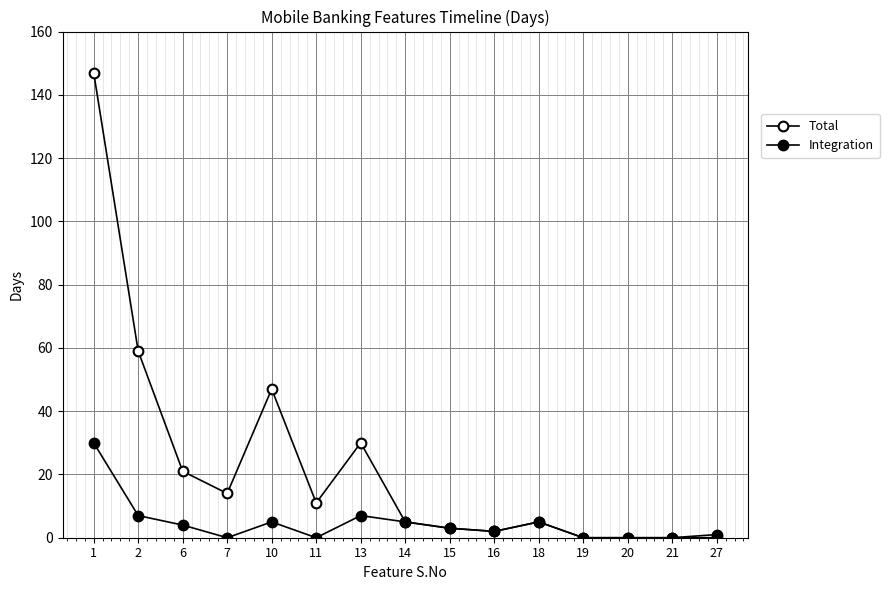

How many lines are shown in the chart?

2